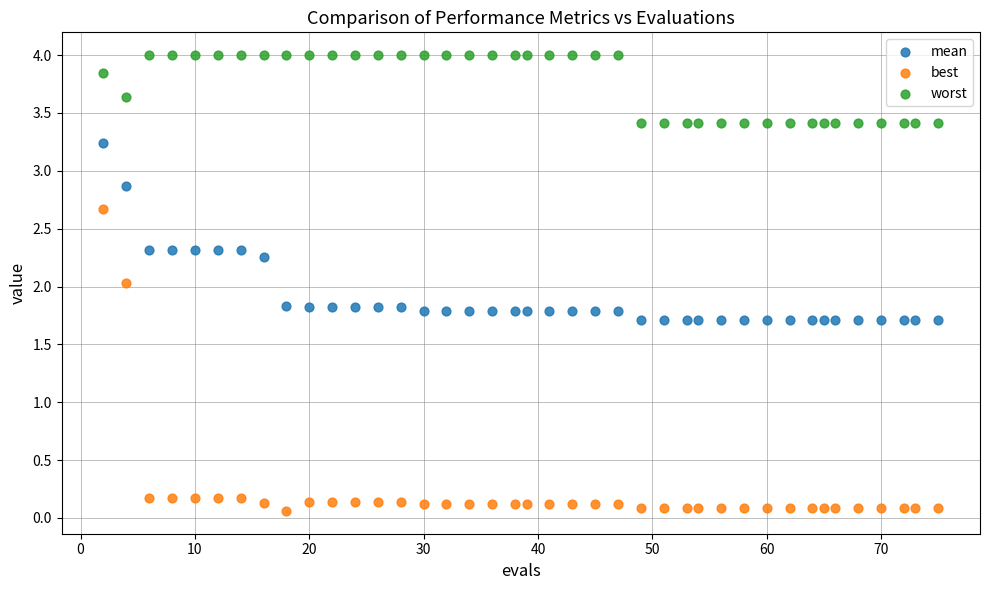

What are all the series names shown in the legend?

mean, best, worst